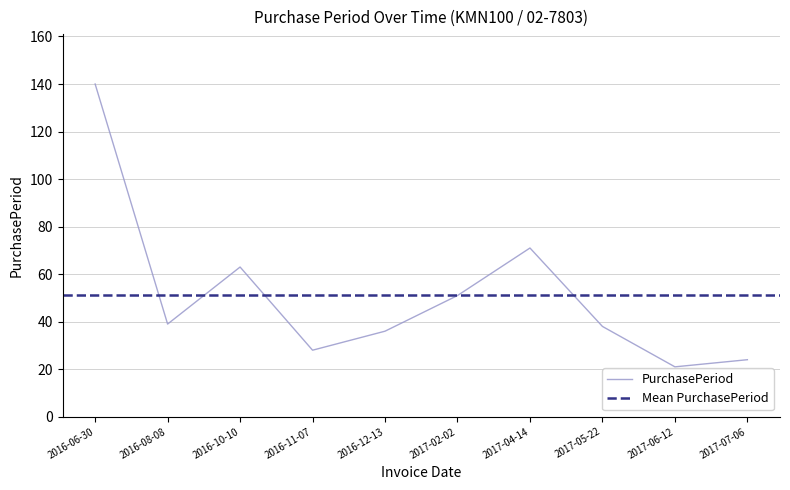

Read the value at 2016-08-08, to the nearest 5.

40